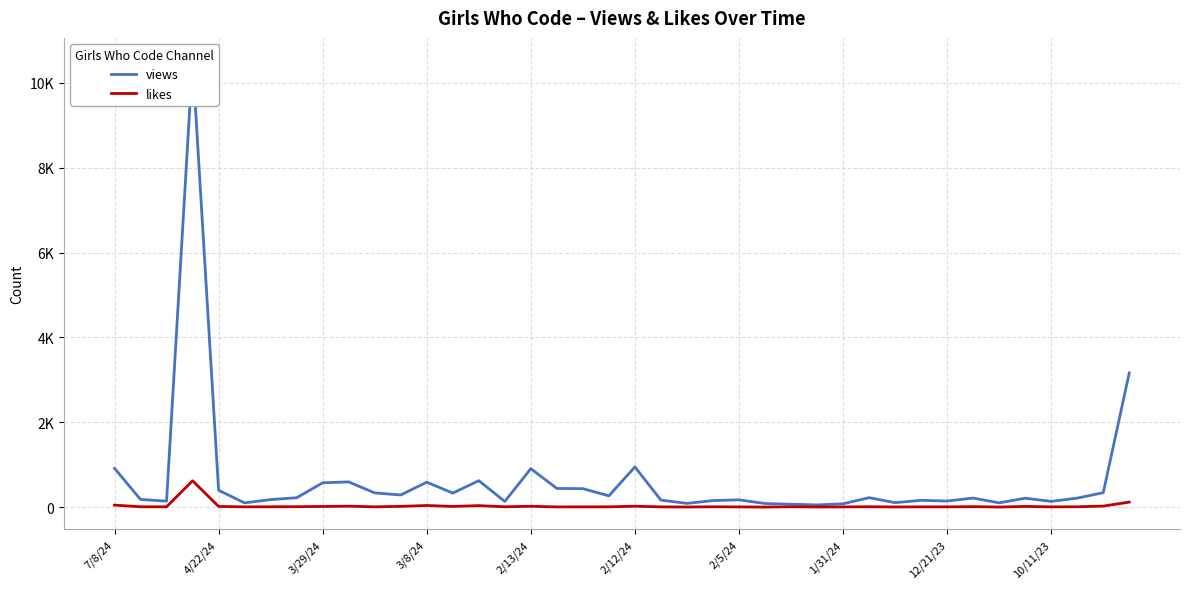

What is the sum of the views values at 21 and 20?

1112